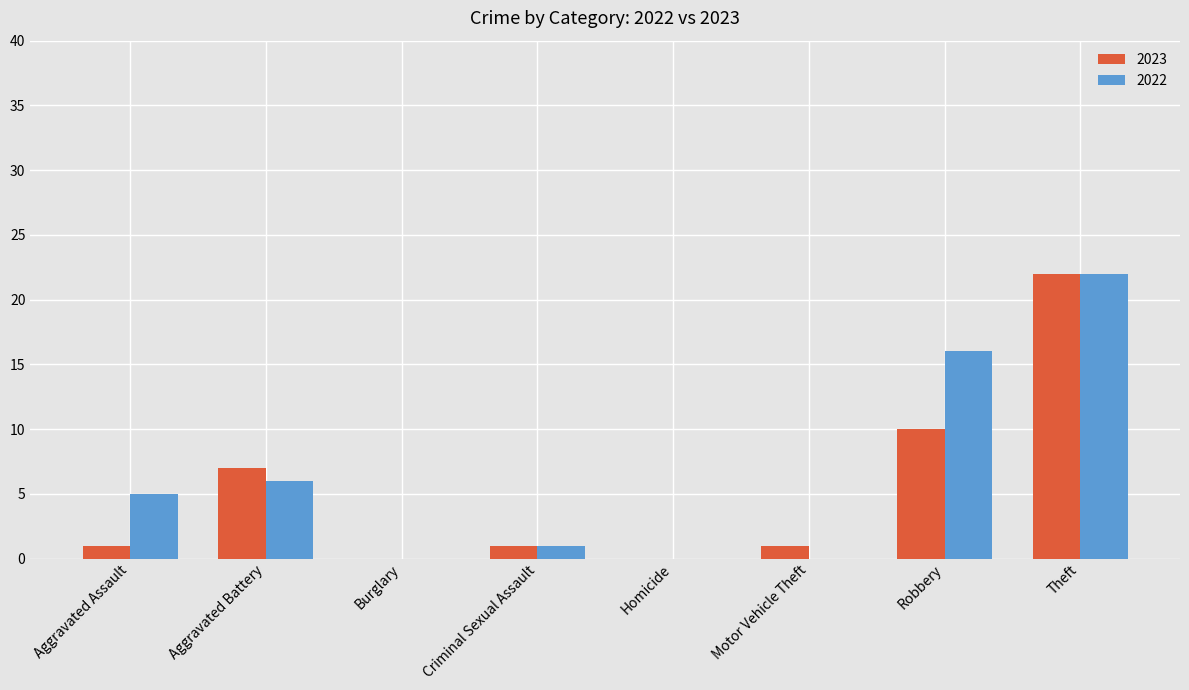

What is the sum of the 2023 values at Robbery and Aggravated Battery?

17